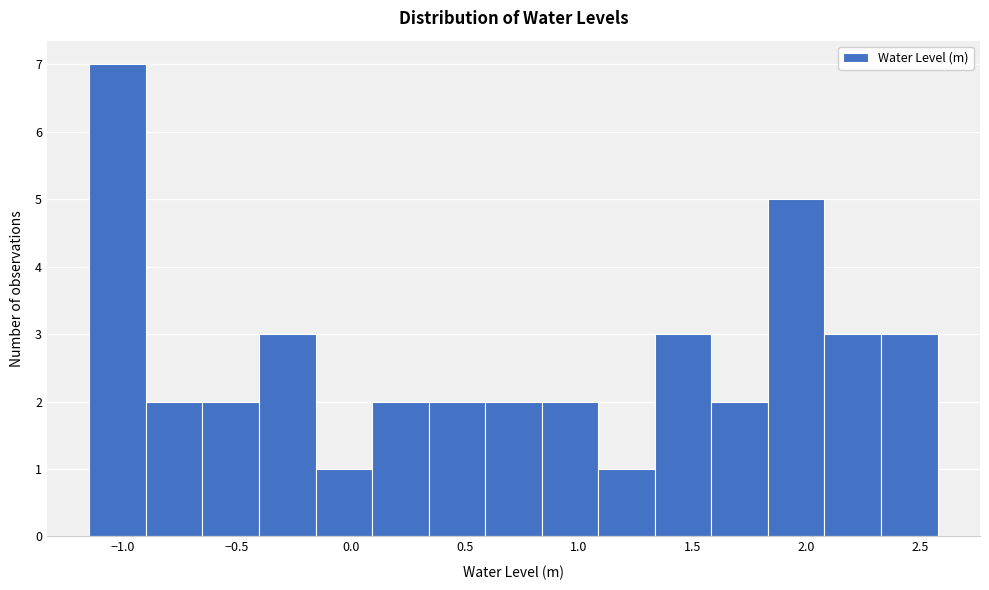

Reading left to right, transcribe this chart: for each bar, give the range it covers on the x-axis and its height. Neither the bar edges nor the heights are printed on the chart, so give them approximately, as read against the axes.

-1.15 to -0.90: 7
-0.90 to -0.65: 2
-0.65 to -0.40: 2
-0.40 to -0.15: 3
-0.15 to 0.10: 1
0.10 to 0.35: 2
0.35 to 0.60: 2
0.60 to 0.85: 2
0.85 to 1.10: 2
1.10 to 1.35: 1
1.35 to 1.60: 3
1.60 to 1.85: 2
1.85 to 2.10: 5
2.10 to 2.35: 3
2.35 to 2.60: 3